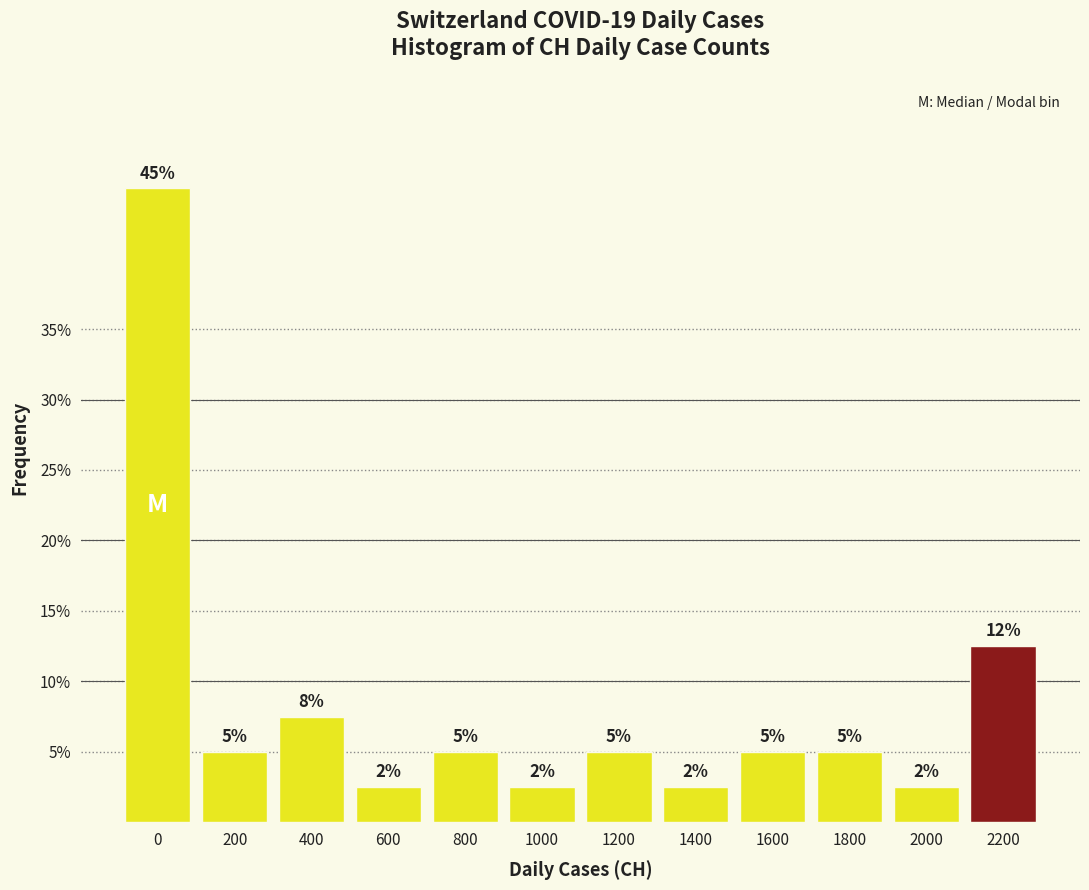

What is the sum of the values at 200 and 1600?

10.0